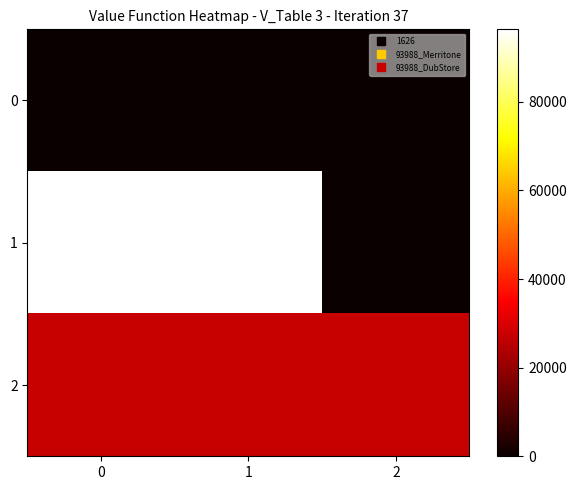

At 2, list the series in order from largest to smallest.

2, 0, 1